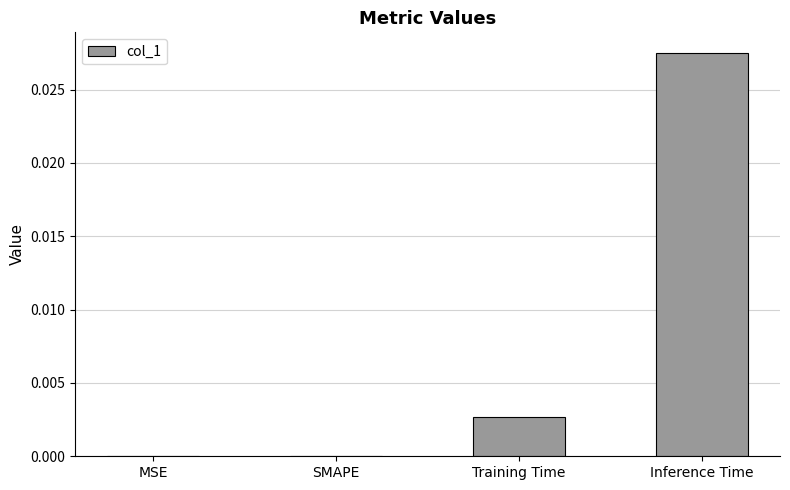

The value at SMAPE is 0.0. True or false?

True